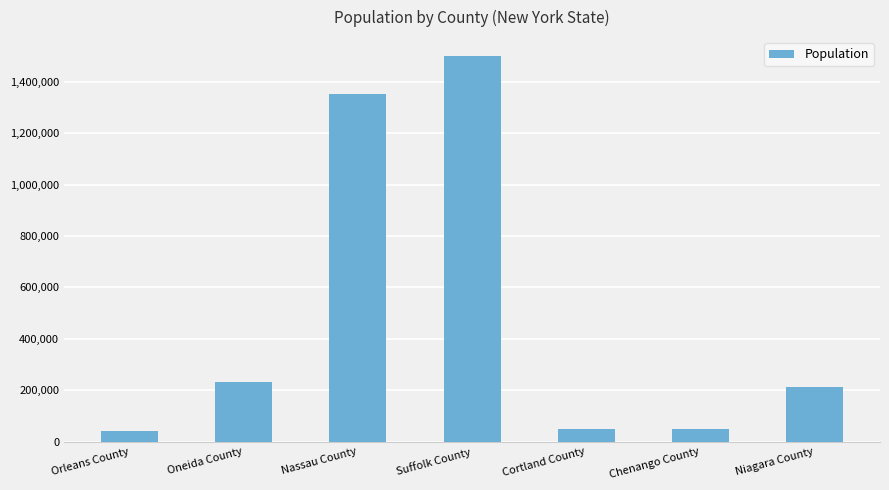

Does the chart contain stacked bars?

No